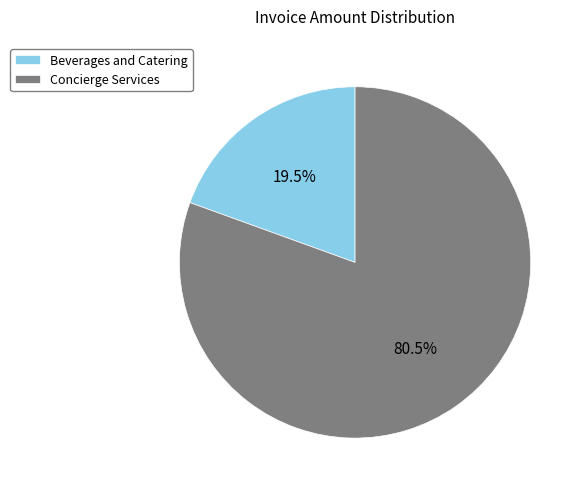

Rank the categories by value from highest to lowest.

Concierge Services, Beverages and Catering